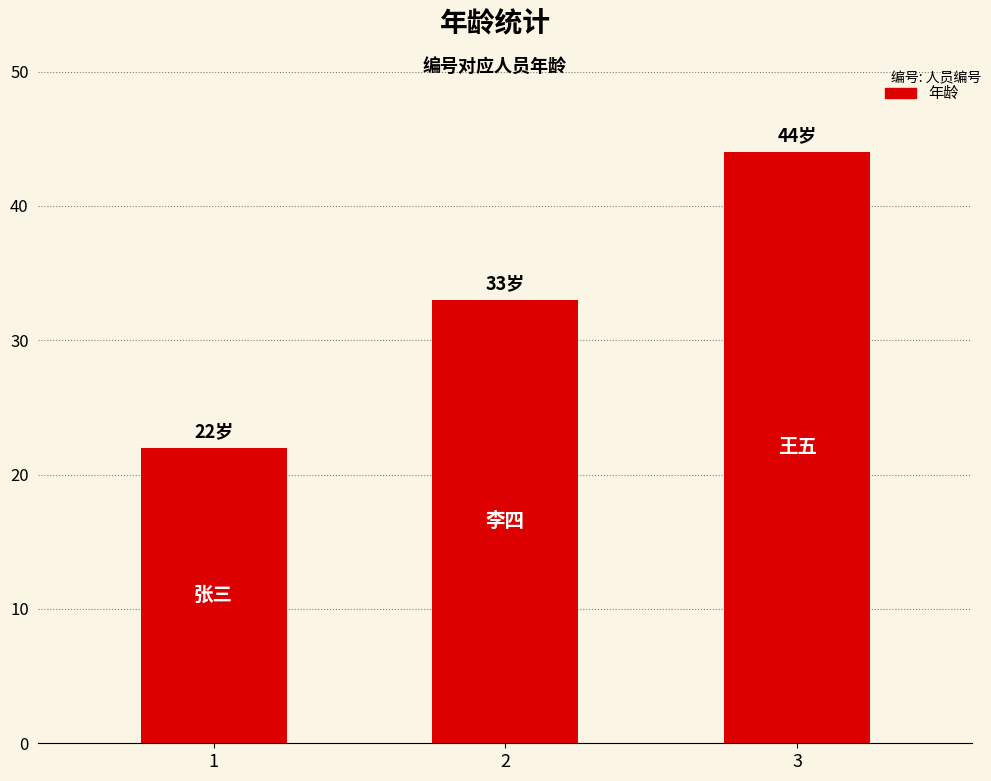

Rank the categories by value from highest to lowest.

3, 2, 1